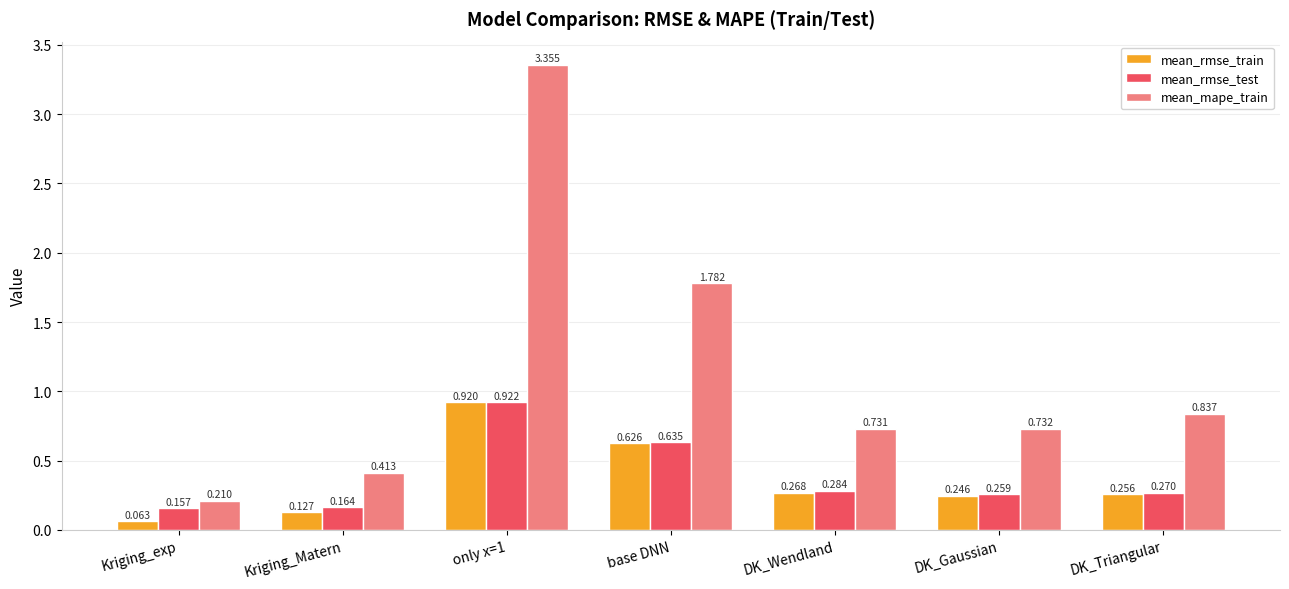

At base DNN, list the series in order from smallest to largest.

mean_rmse_train, mean_rmse_test, mean_mape_train